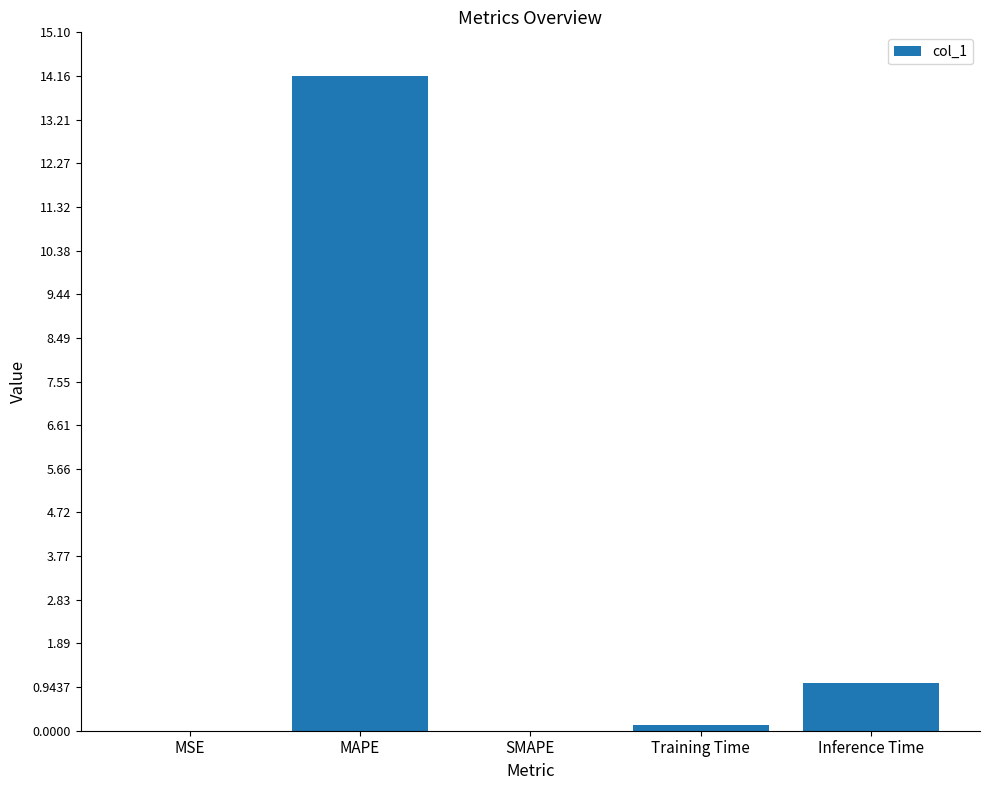

What is the maximum value shown in the chart?

14.2